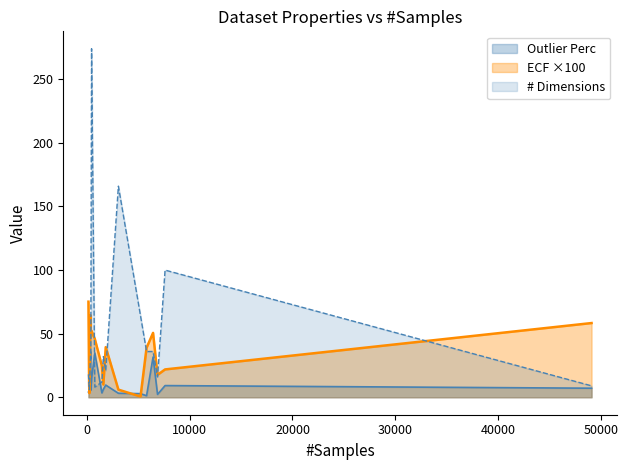

Rank the series by their average value, from lowest to highest.

Outlier Perc, ECF ×100, # Dimensions